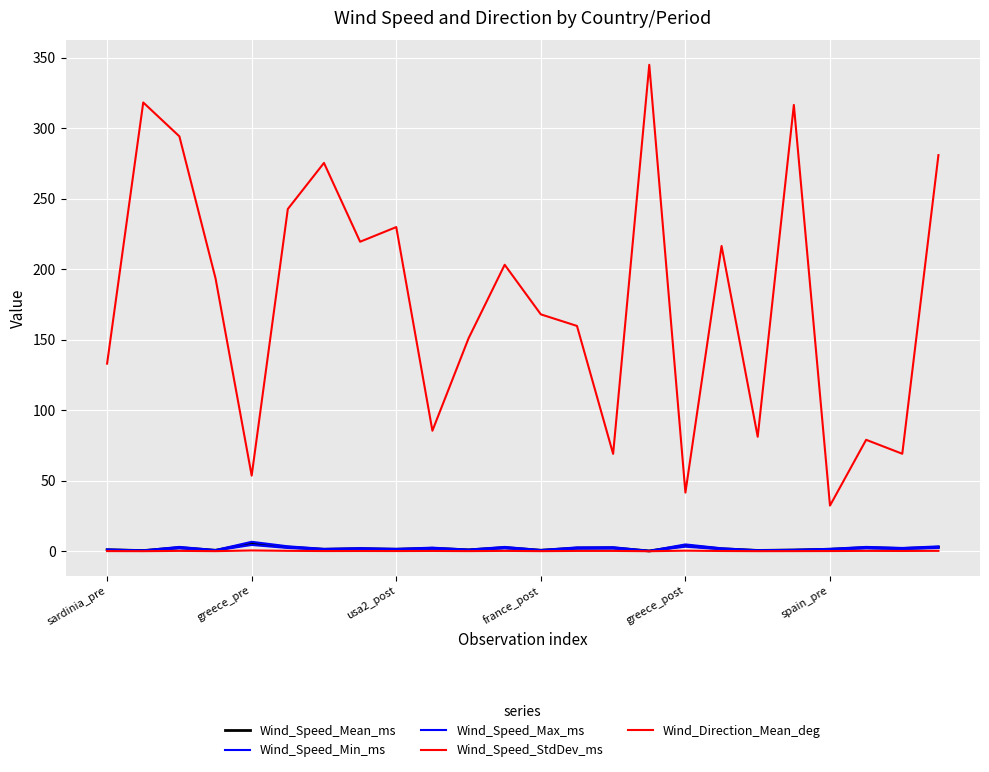

What is the average value of the Wind_Speed_Max_ms series?

2.2